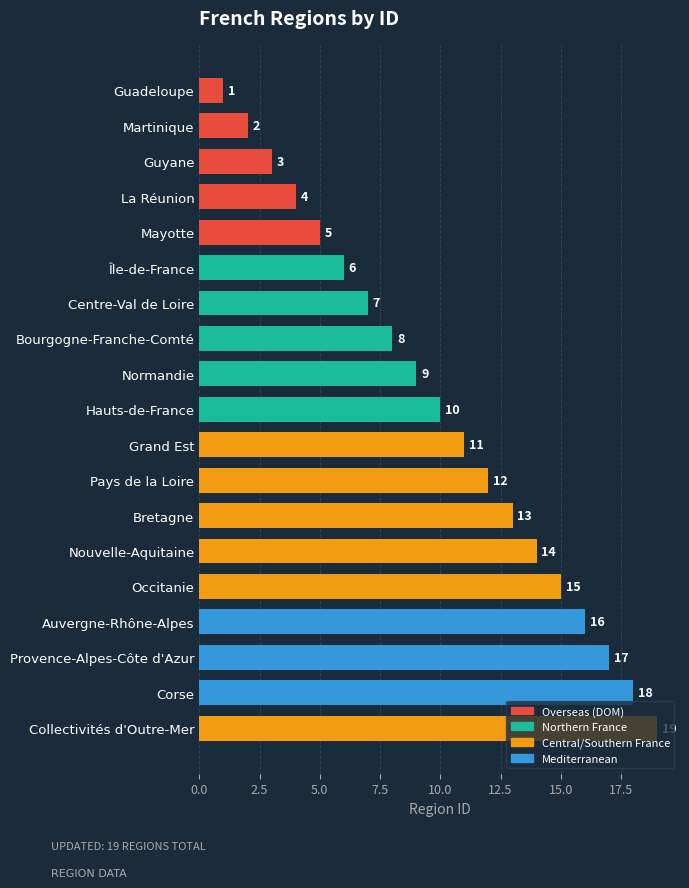

What is the smallest value displayed?

1